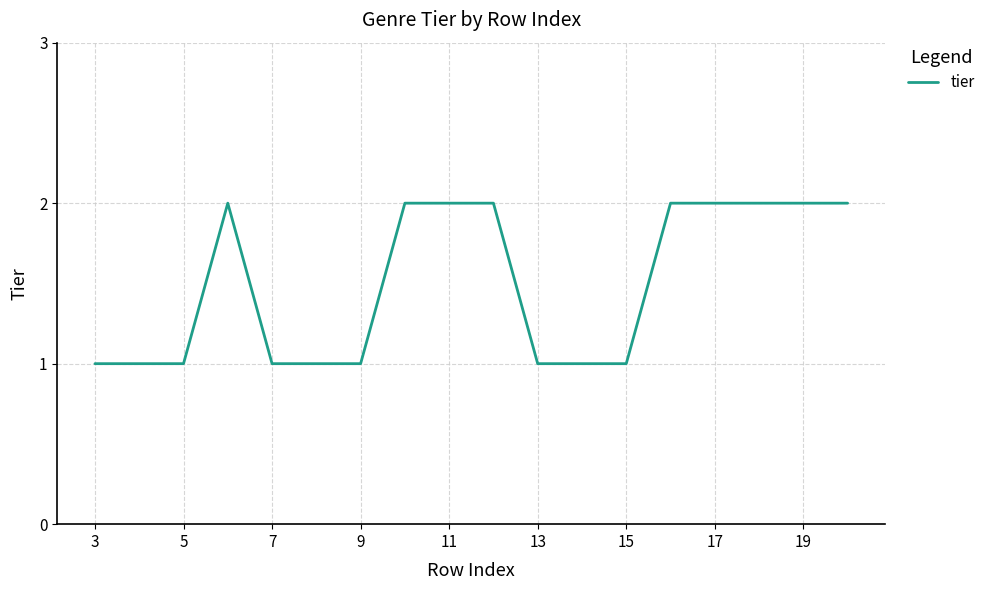

Is this an area chart (filled region under the line)?

No